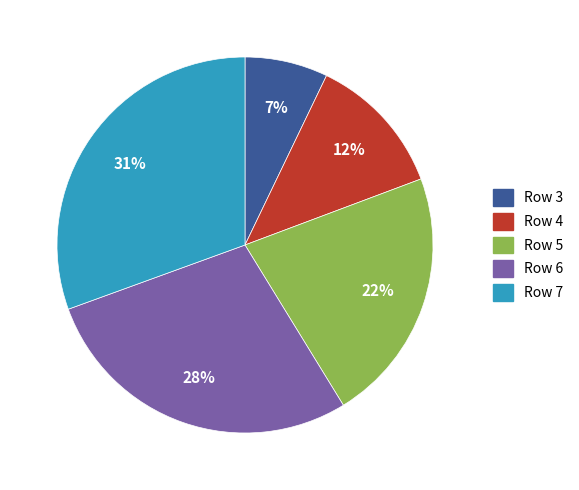

Does any single category account for the majority?

No